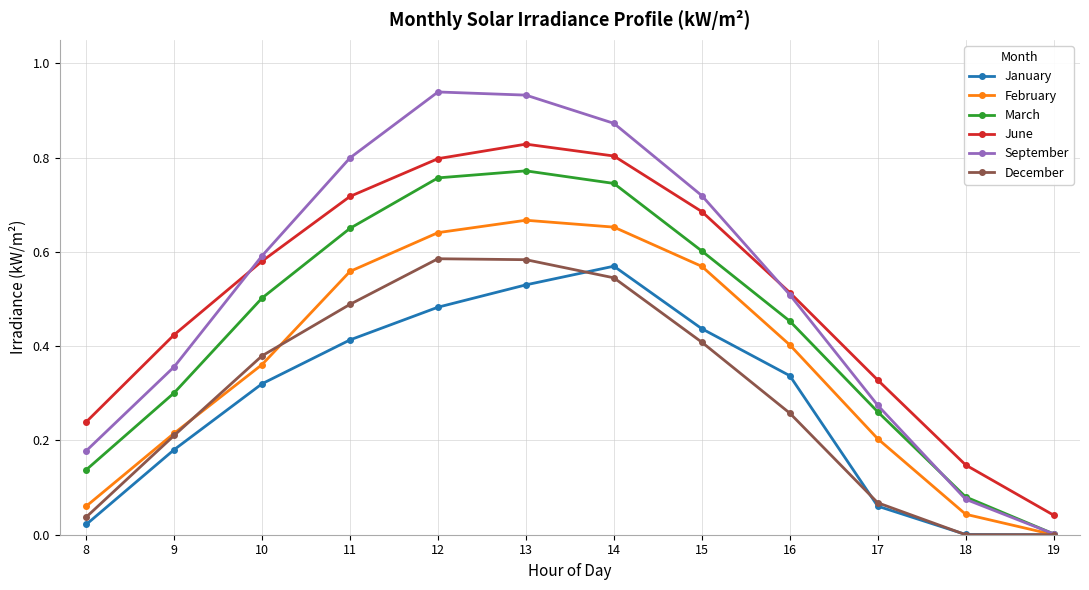

How many lines are shown in the chart?

6